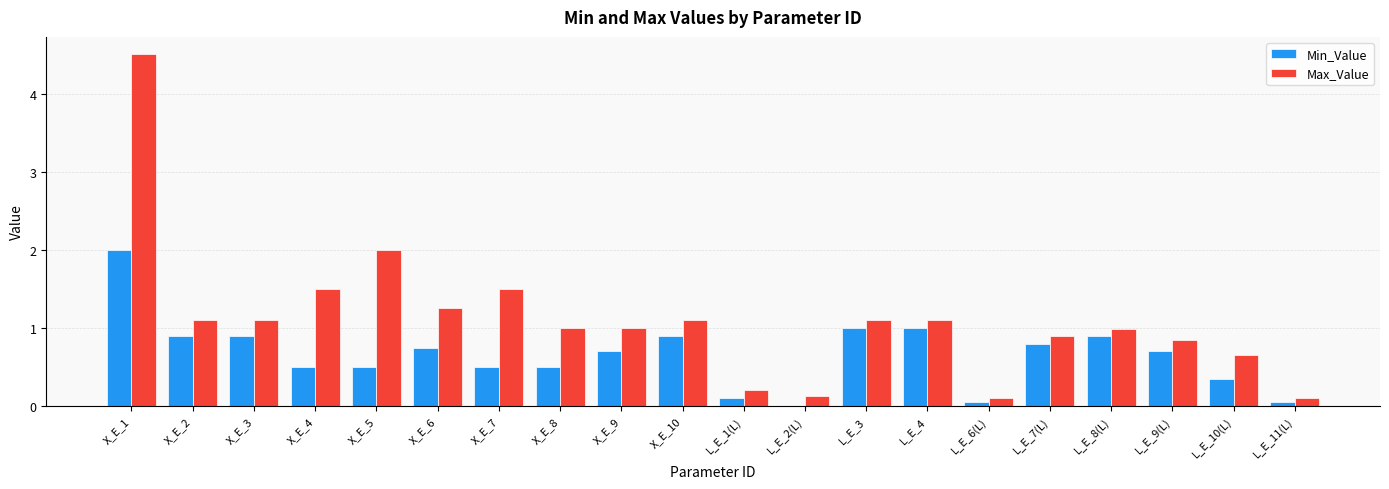

The Min_Value series shows 0.6 at L_E_10(L). True or false?

False